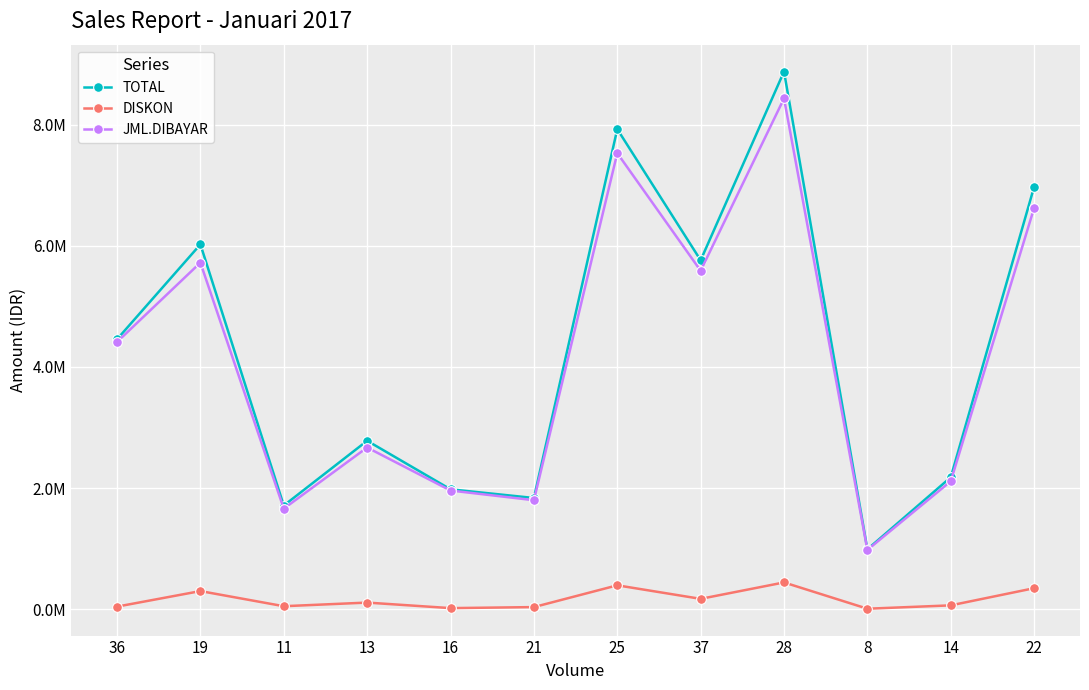

What are all the series names shown in the legend?

TOTAL, DISKON, JML.DIBAYAR